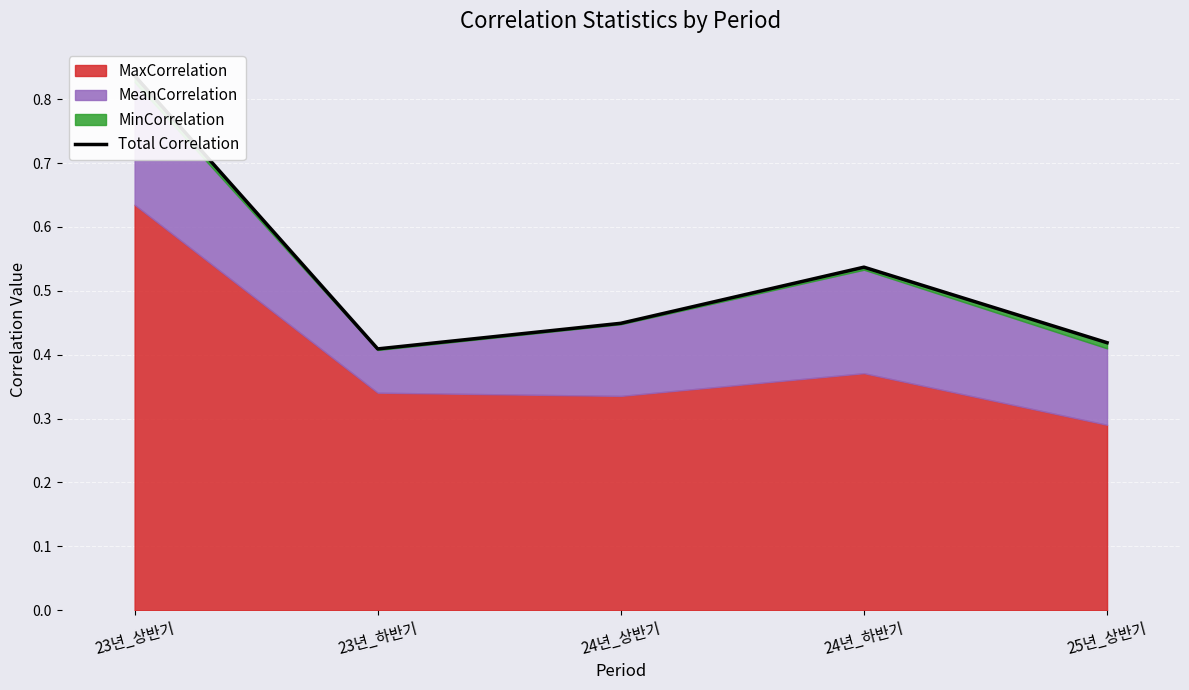

True or false: the data has more than 0 interior local peaks.

True